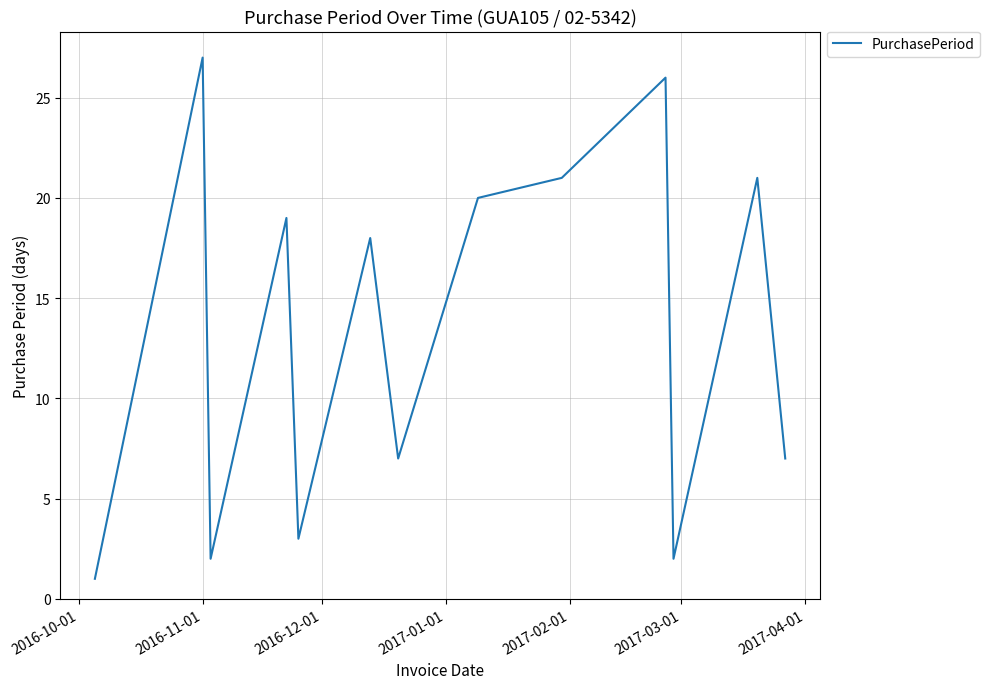

What is the maximum value shown in the chart?

27